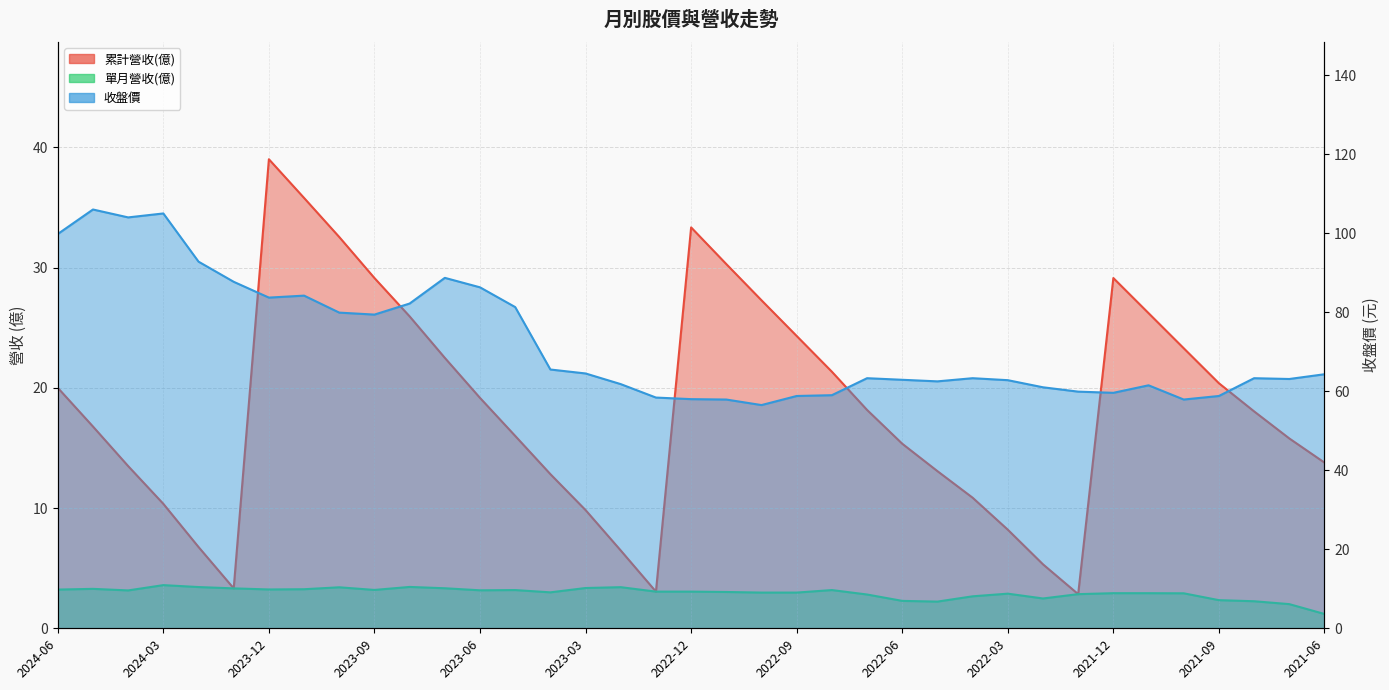

Rank the series by their average value, from lowest to highest.

單月營收(億), 累計營收(億), 收盤價